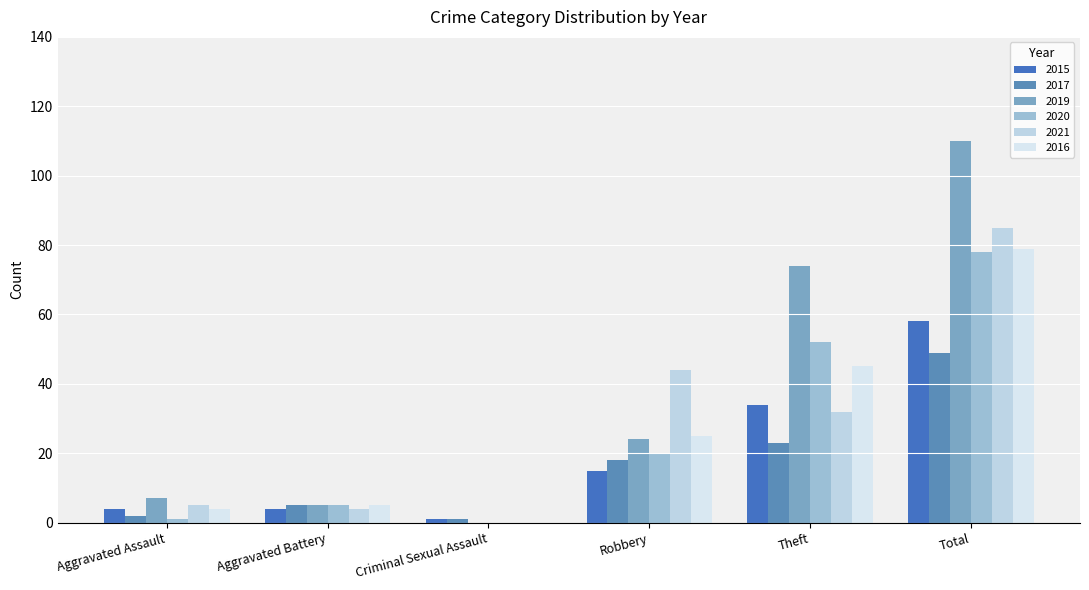

What is the label of the 6th bar from the left?

Total